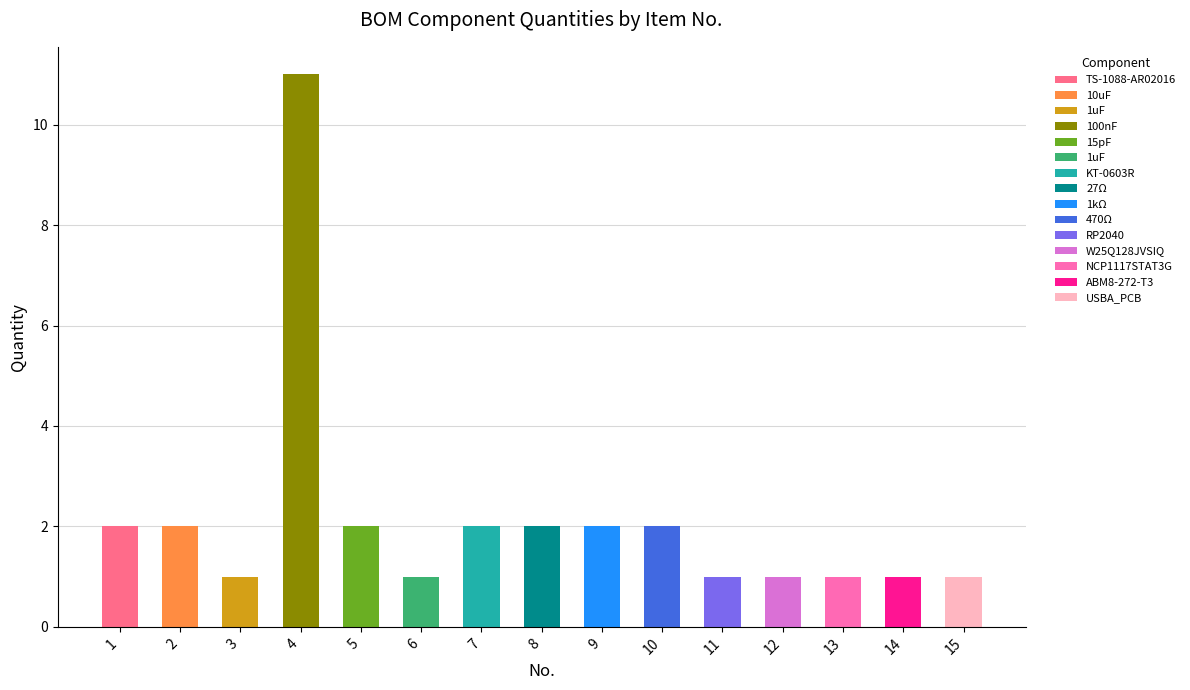

Count the values in the range 1 to 2.

14